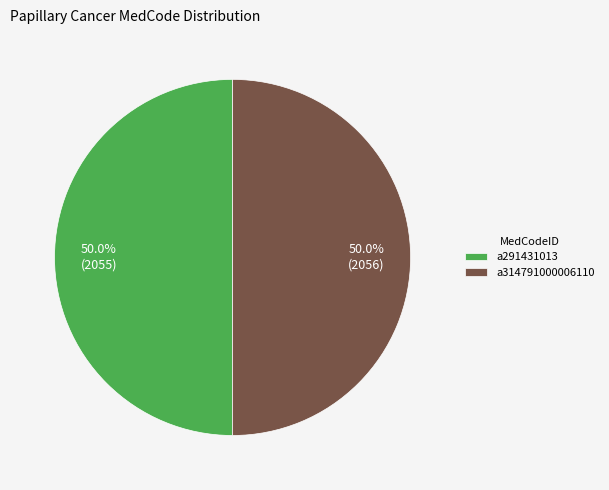

Count the number of slices in the pie.

2